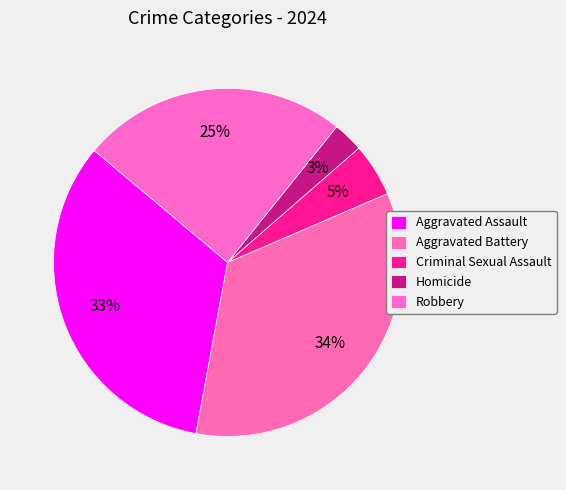

To the nearest percent, what percentage of the pie is Robbery?

25%